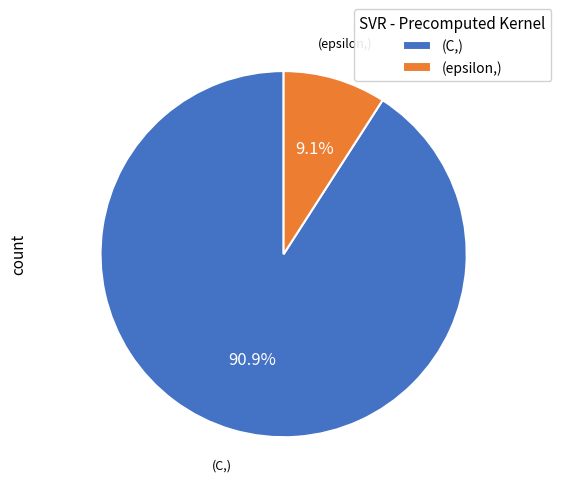

What is the largest slice in the pie chart?

(C,)